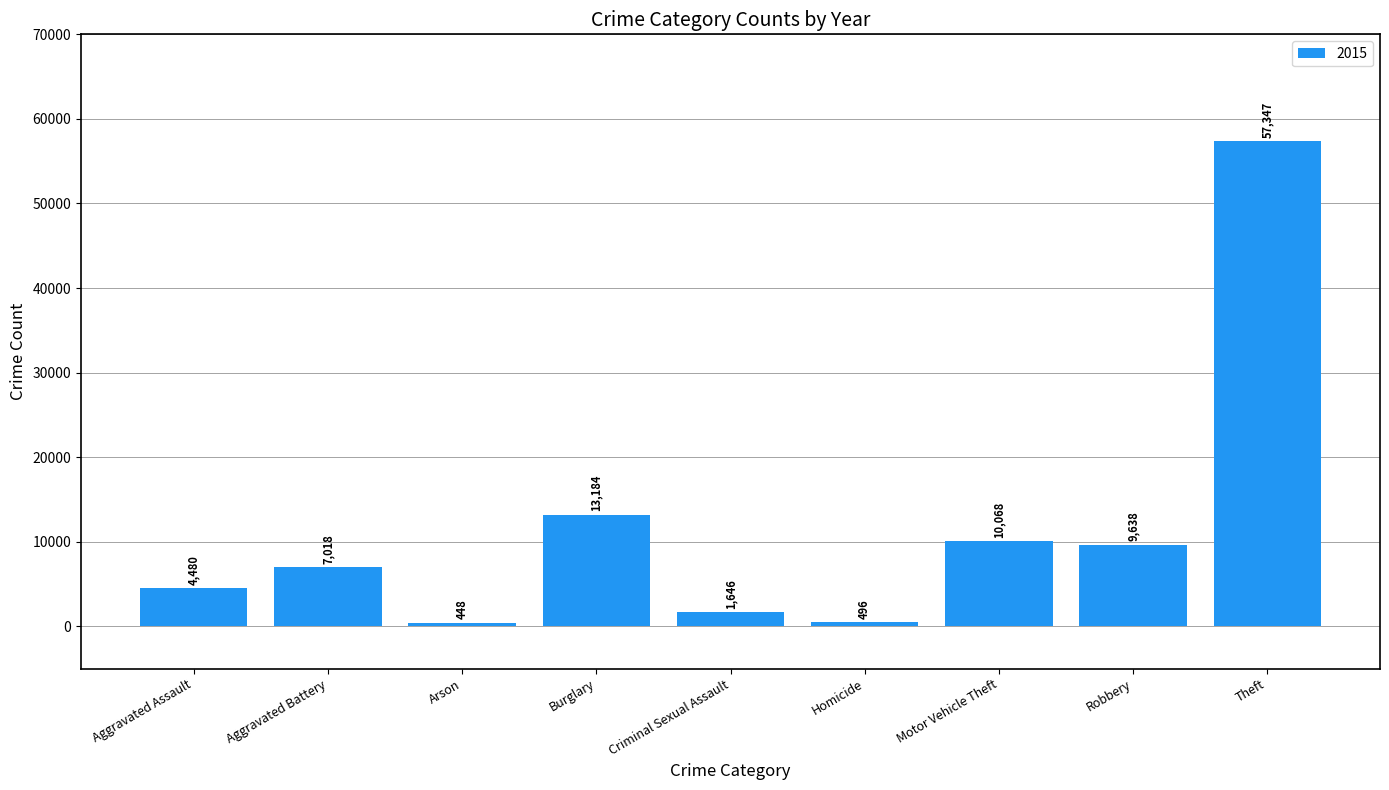

At which category does the chart reach its peak across all series?

Theft